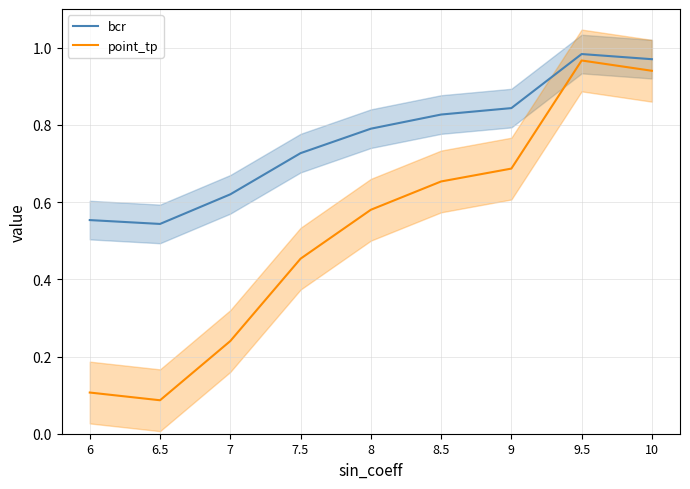

Where is bcr nearest to the value 0?

6.5